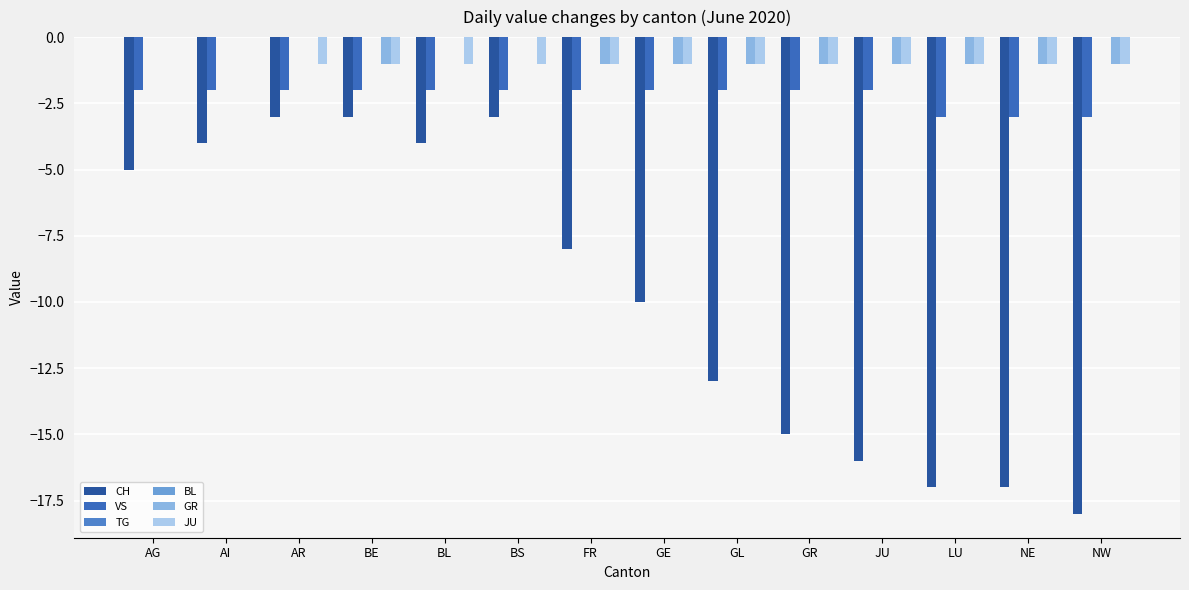

Which series has the largest range (max minus min)?

CH